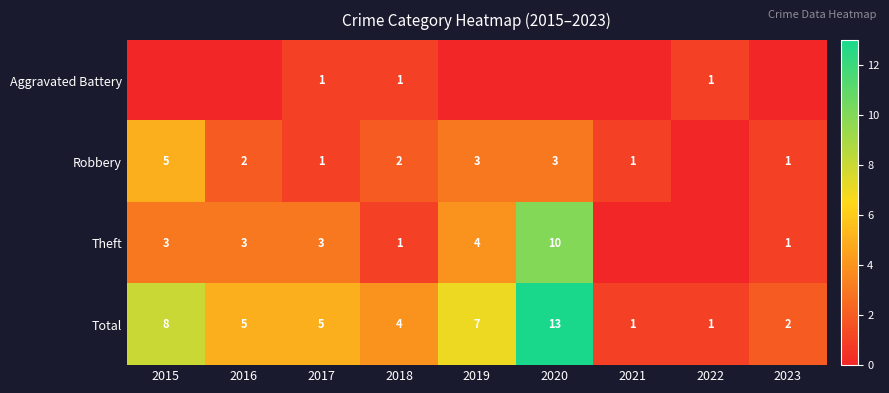

What is the approximate value of Total at 2016?

5